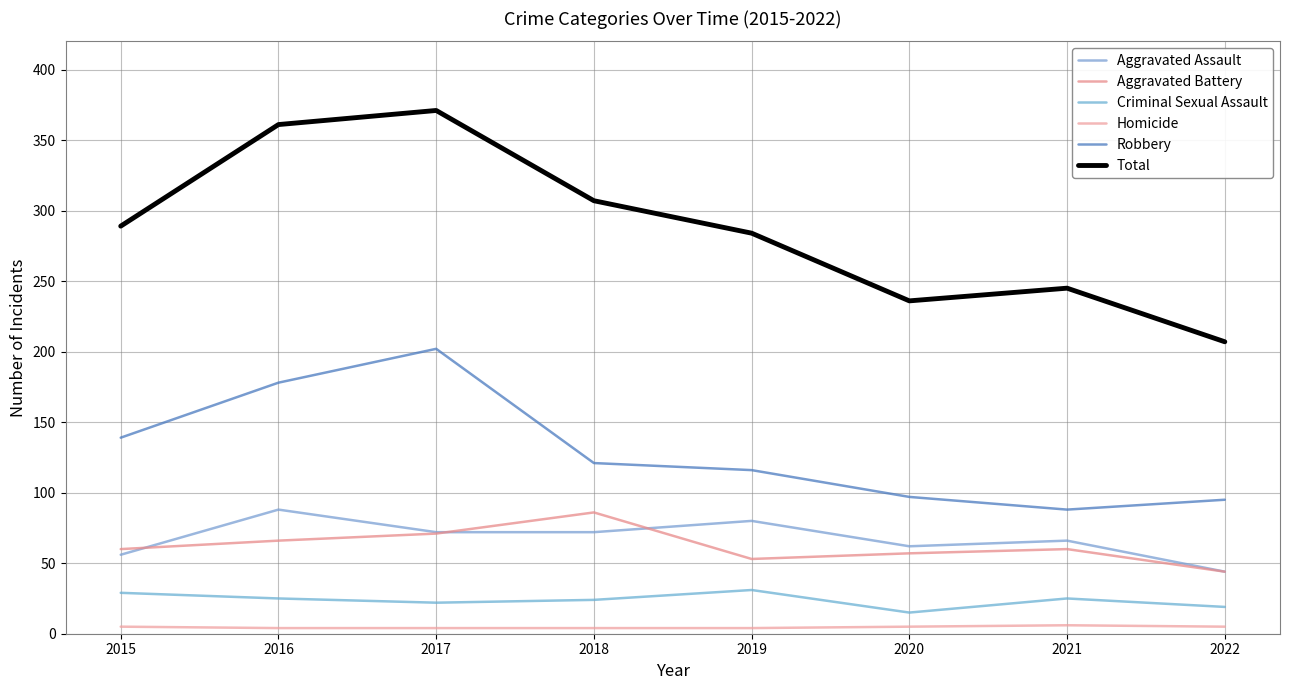

True or false: Aggravated Assault and Robbery cross at least once.

False